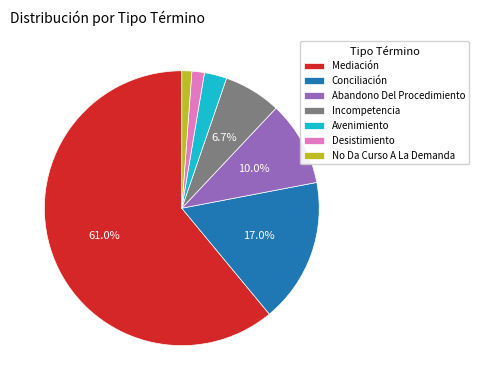

How many segments does this pie chart have?

7